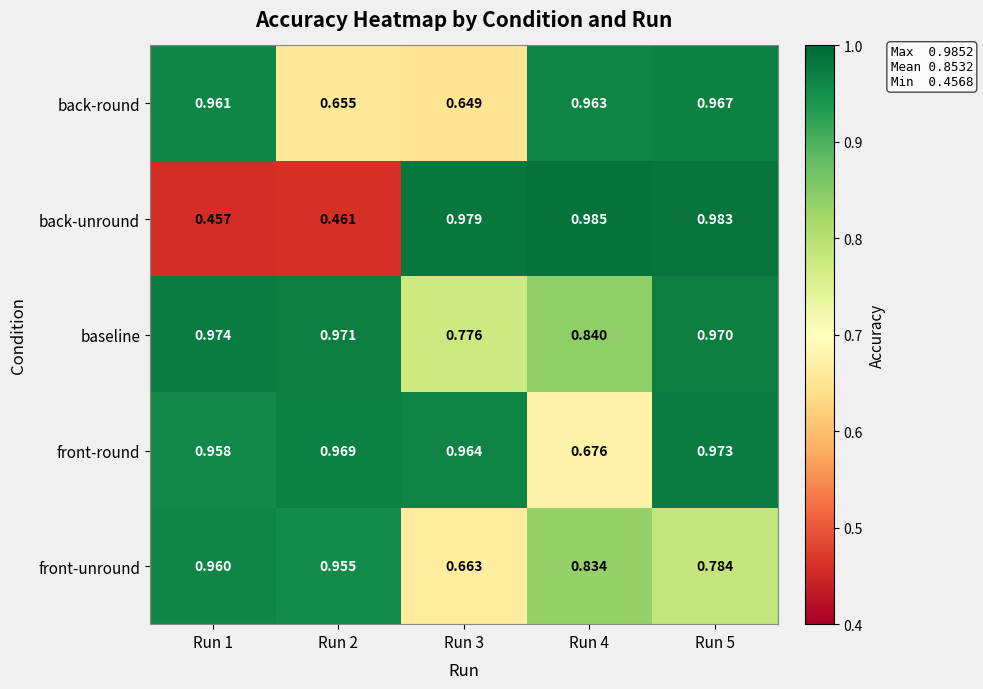

Which series has the largest range (max minus min)?

back-unround